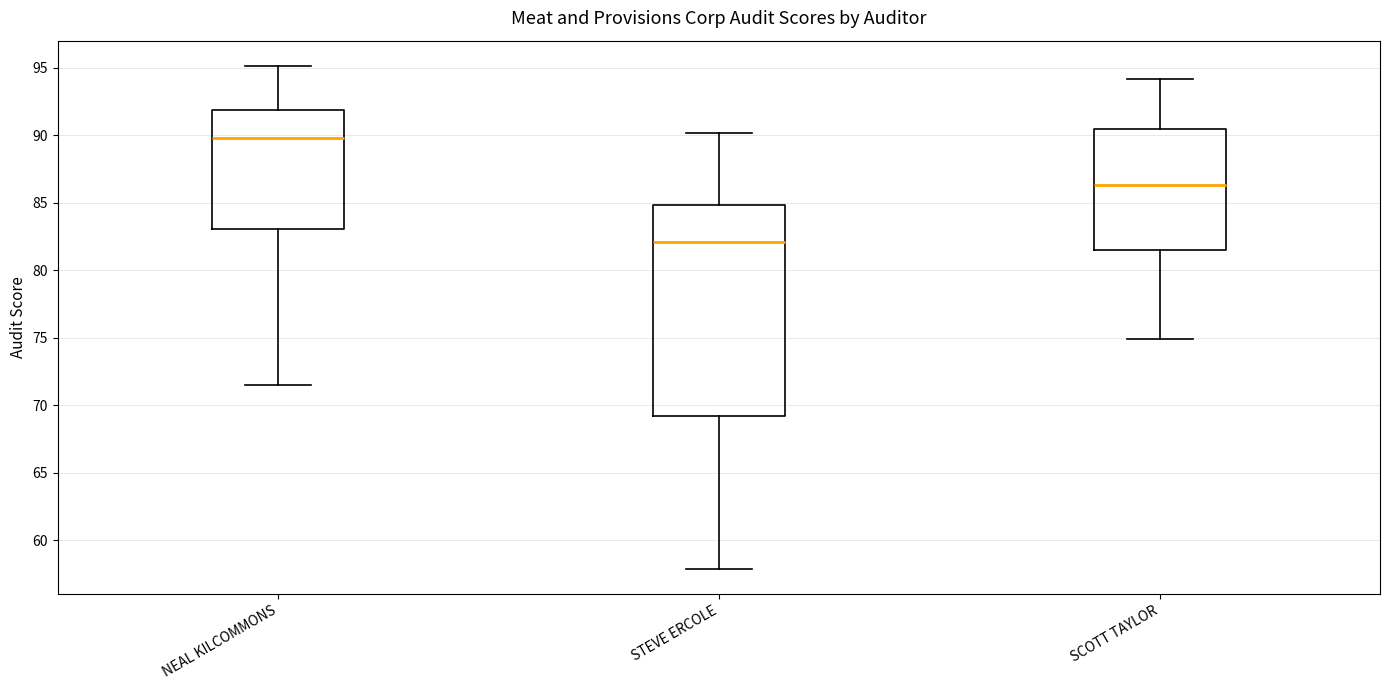

Where does the upper whisker of the box for SCOTT TAYLOR end on the y-axis? The values are not printed on the chart, so give them approximately, as read against the axis.

94.0